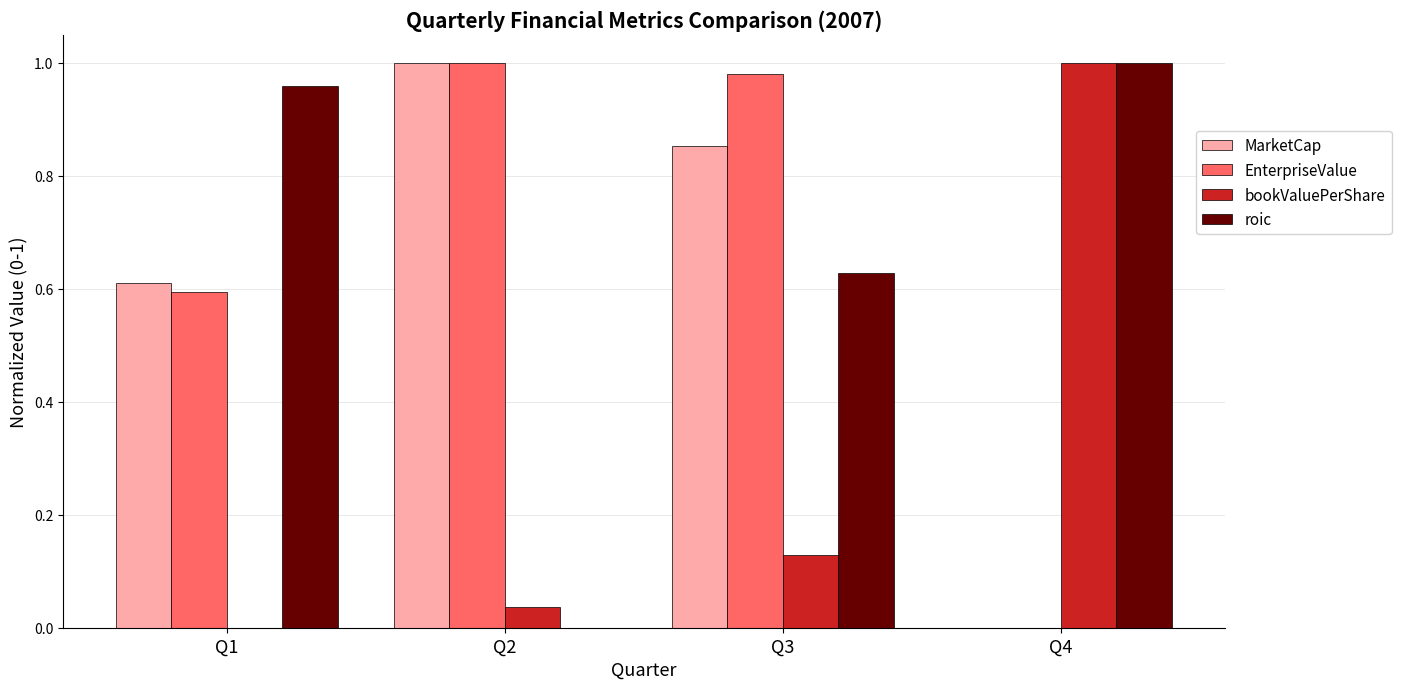

True or false: bookValuePerShare has a value of 0.5 at Q1.

False